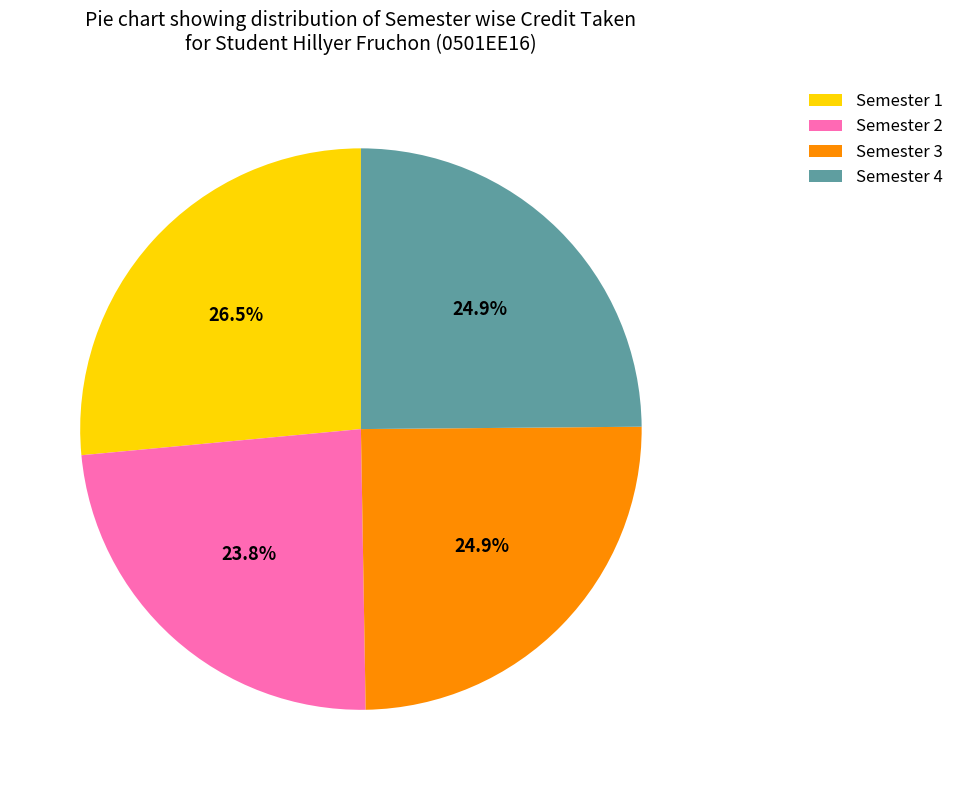

What percentage is NOT represented by Semester 4?

75.1%